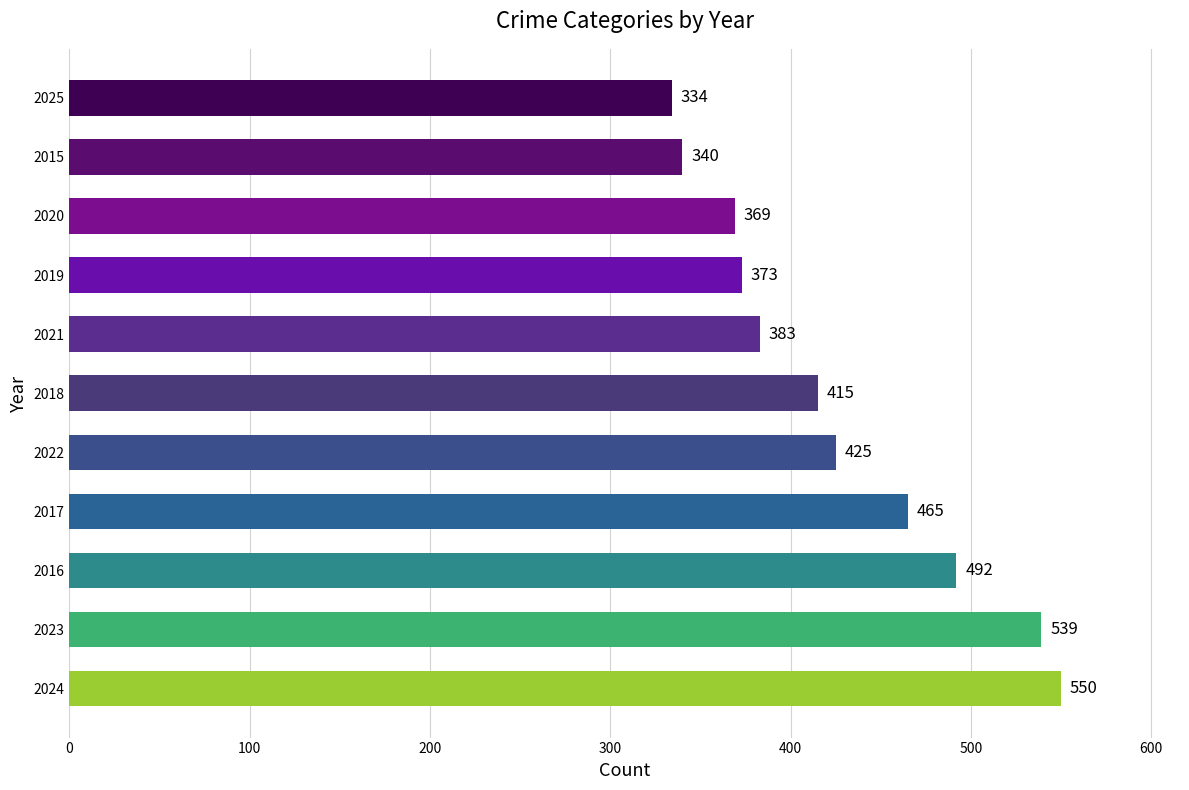

What is the difference between the maximum and minimum values?

216